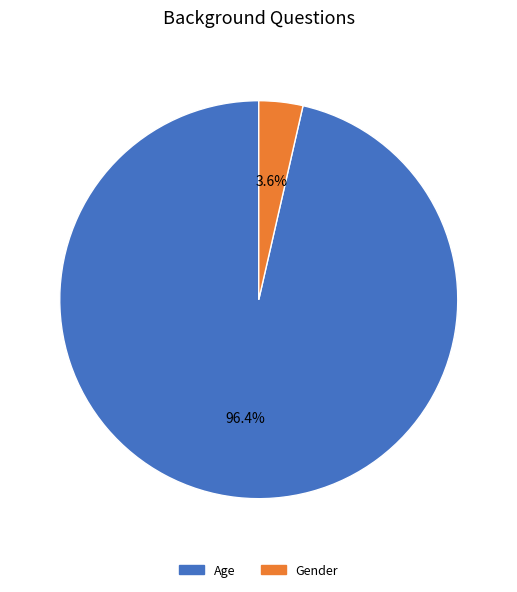

Is there any slice that represents more than half of the pie?

Yes